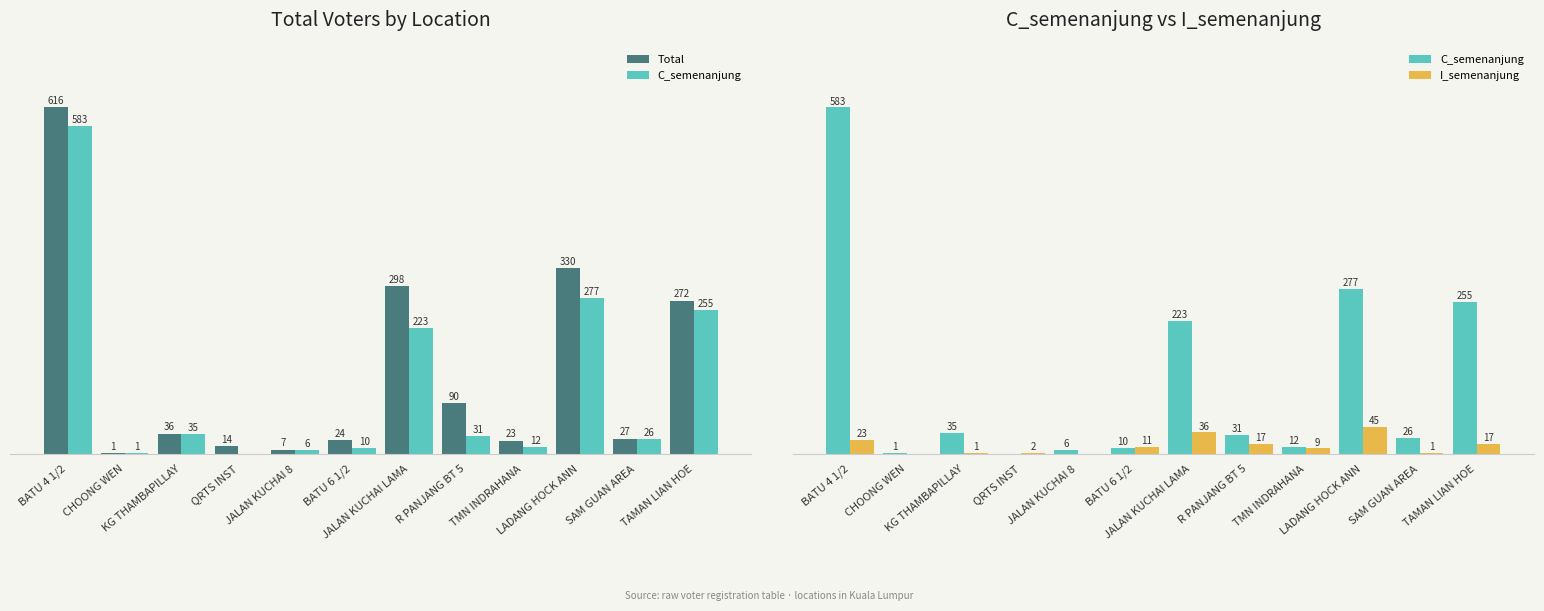

What are all the series names shown in the legend?

Total, C_semenanjung, I_semenanjung